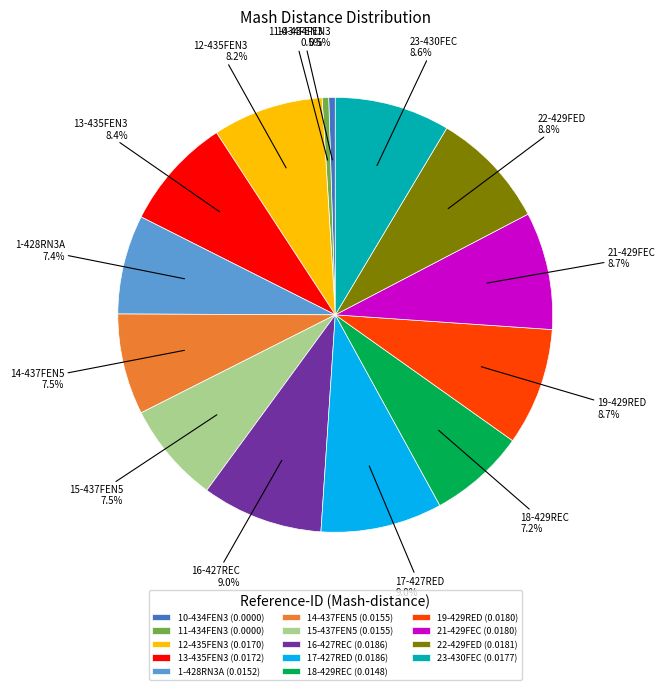

Which has a higher value, 1-428RN3A or 16-427REC?

16-427REC